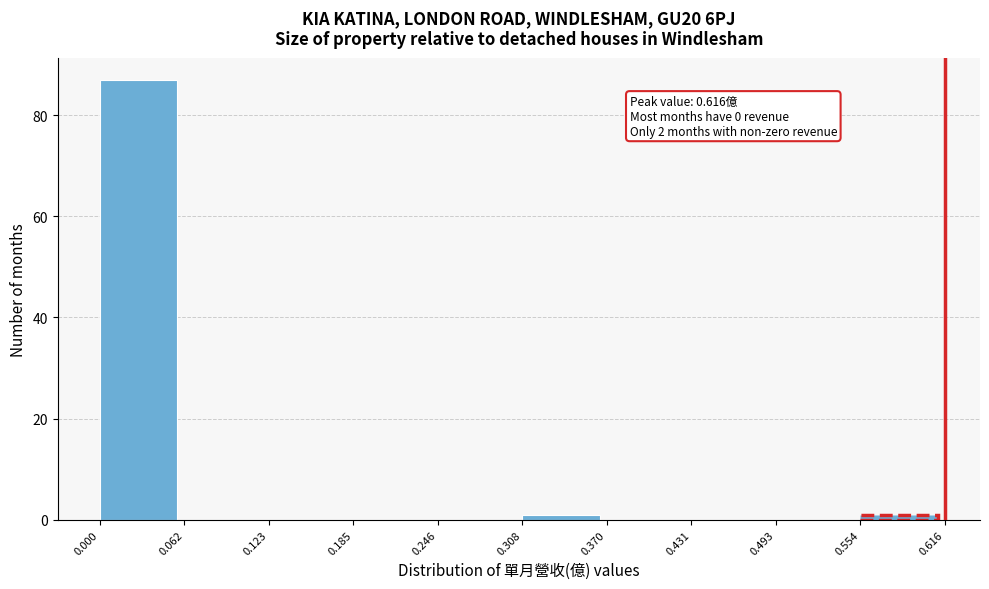

Which range on the x-axis has the tallest bar?

0.000 to 0.062